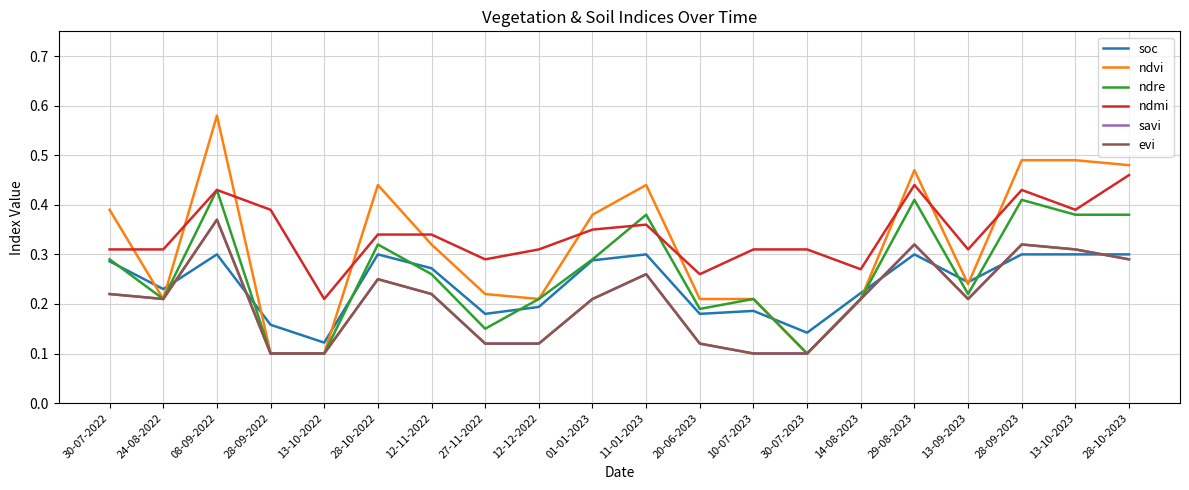

Is this an area chart (filled region under the line)?

No